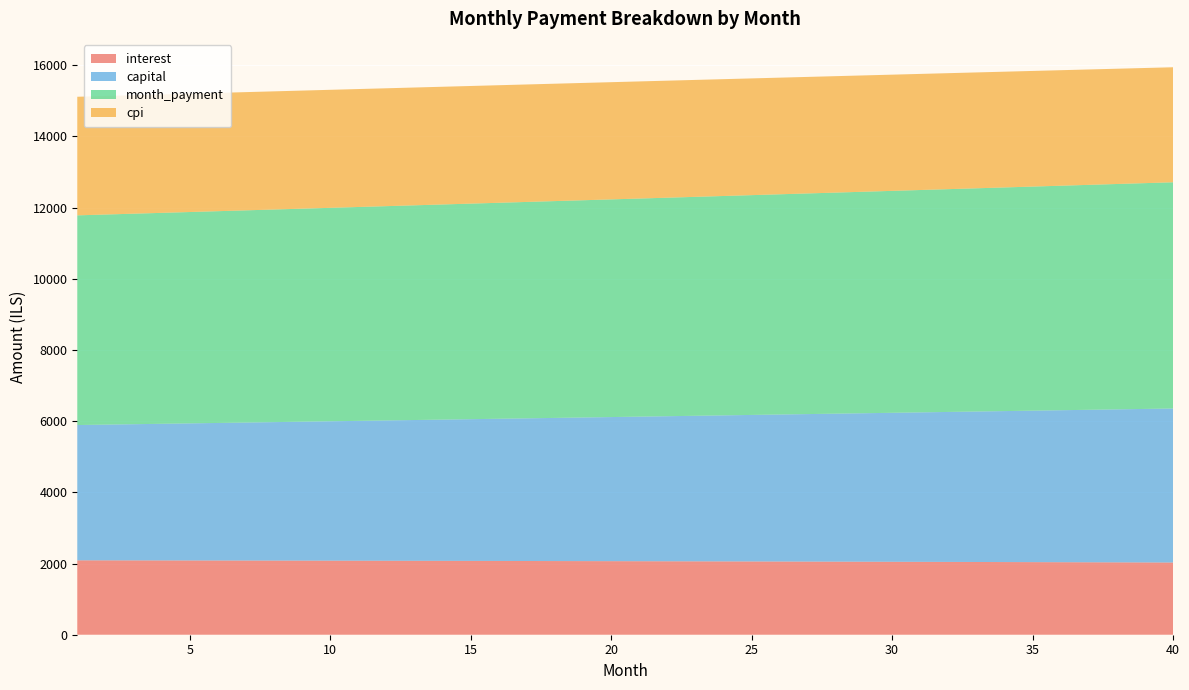

Reading left to right, list all the values displayed in this chart.

interest: 2090.3	2089.3	2088.3	2087.3	2086.2	2085.1	2084.0	2082.8	2081.6	2080.4	2079.2	2077.9	2076.6	2075.2	2073.8	2072.4	2071.0	2069.5	2068.0	2066.5	2064.9	2063.3	2061.6	2060.0	2058.2	2056.5	2054.7	2052.9	2051.1	2049.2	2047.3	2045.3	2043.3	2041.3	2039.2	2037.1	2035.0	2032.8	2030.6	2028.4
capital: 3800.5	3813.2	3825.9	3838.6	3851.4	3864.3	3877.2	3890.1	3903.0	3916.1	3929.1	3942.2	3955.3	3968.5	3981.8	3995.0	4008.3	4021.7	4035.1	4048.6	4062.1	4075.6	4089.2	4102.8	4116.5	4130.2	4144.0	4157.8	4171.7	4185.6	4199.5	4213.5	4227.6	4241.6	4255.8	4270.0	4284.2	4298.5	4312.8	4327.2
month_payment: 5890.8	5902.5	5914.2	5925.9	5937.6	5949.4	5961.1	5972.9	5984.7	5996.5	6008.3	6020.1	6031.9	6043.7	6055.6	6067.5	6079.3	6091.2	6103.1	6115.0	6126.9	6138.9	6150.8	6162.8	6174.7	6186.7	6198.7	6210.7	6222.7	6234.7	6246.8	6258.8	6270.9	6282.9	6295.0	6307.1	6319.2	6331.3	6343.4	6355.6
cpi: 3331.8	3330.2	3328.5	3326.8	3325.1	3323.3	3321.4	3319.5	3317.6	3315.6	3313.5	3311.5	3309.3	3307.1	3304.9	3302.6	3300.2	3297.8	3295.3	3292.8	3290.3	3287.6	3285.0	3282.3	3279.5	3276.6	3273.7	3270.8	3267.8	3264.7	3261.6	3258.4	3255.2	3251.9	3248.6	3245.2	3241.7	3238.2	3234.6	3231.0